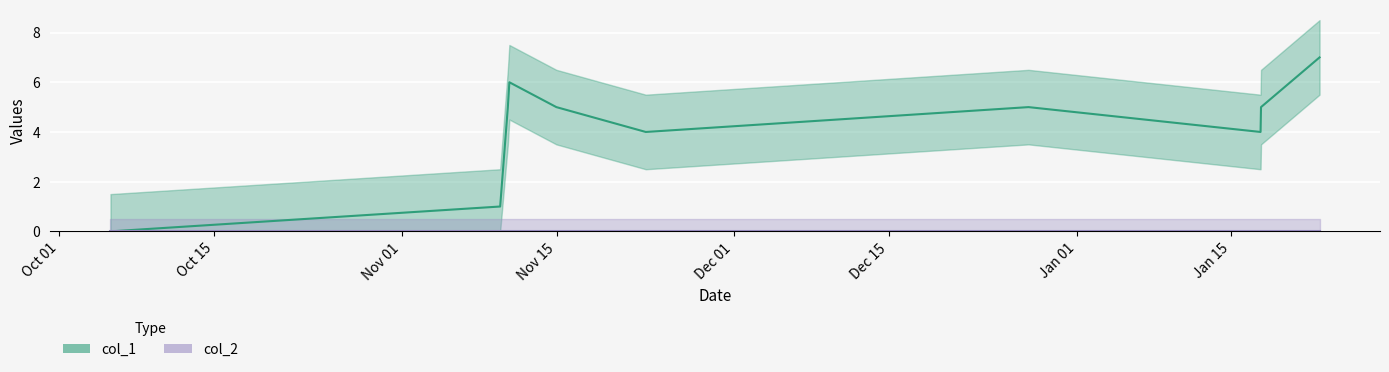

At which label does the data first exceed 5?

Nov 15